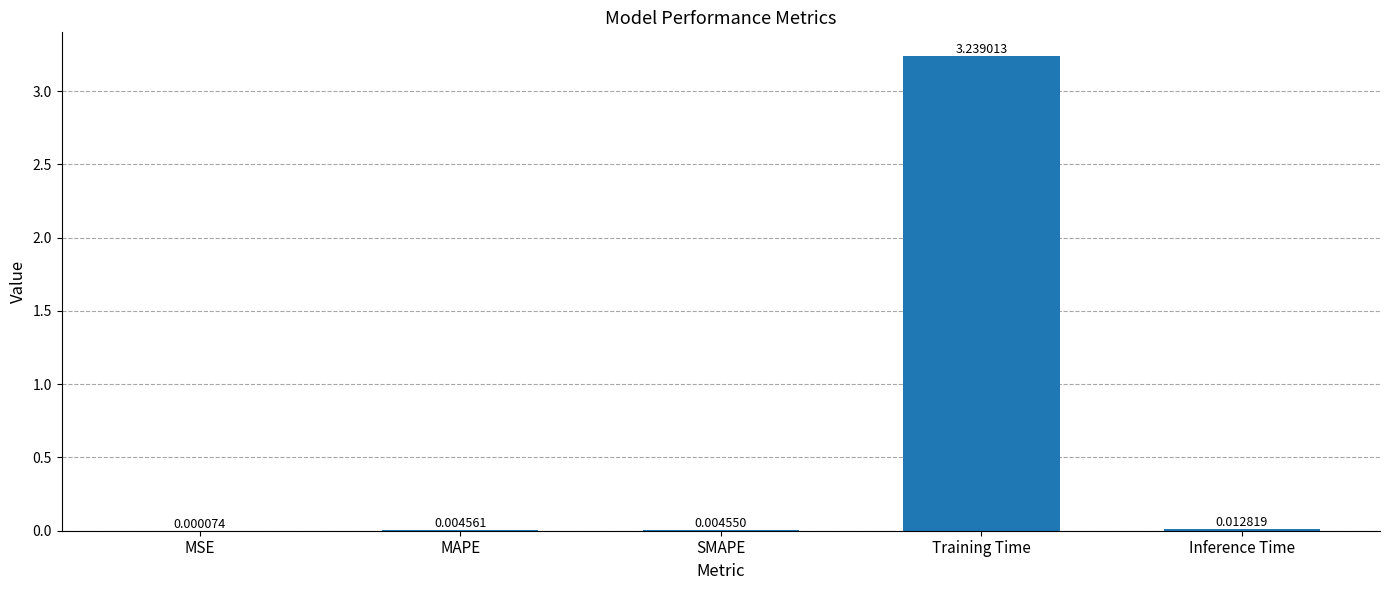

At which category does the chart reach its peak across all series?

Training Time